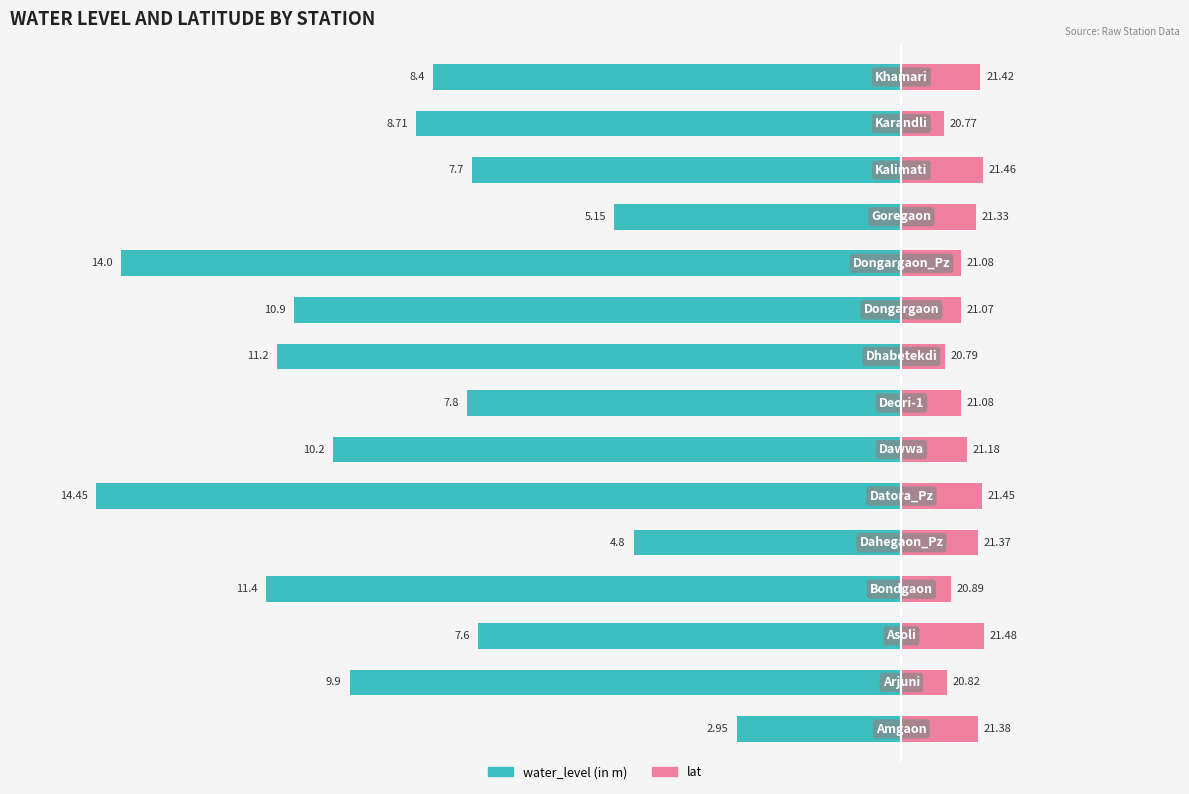

True or false: lat (offset) has a value of 1.7 at 9.

False